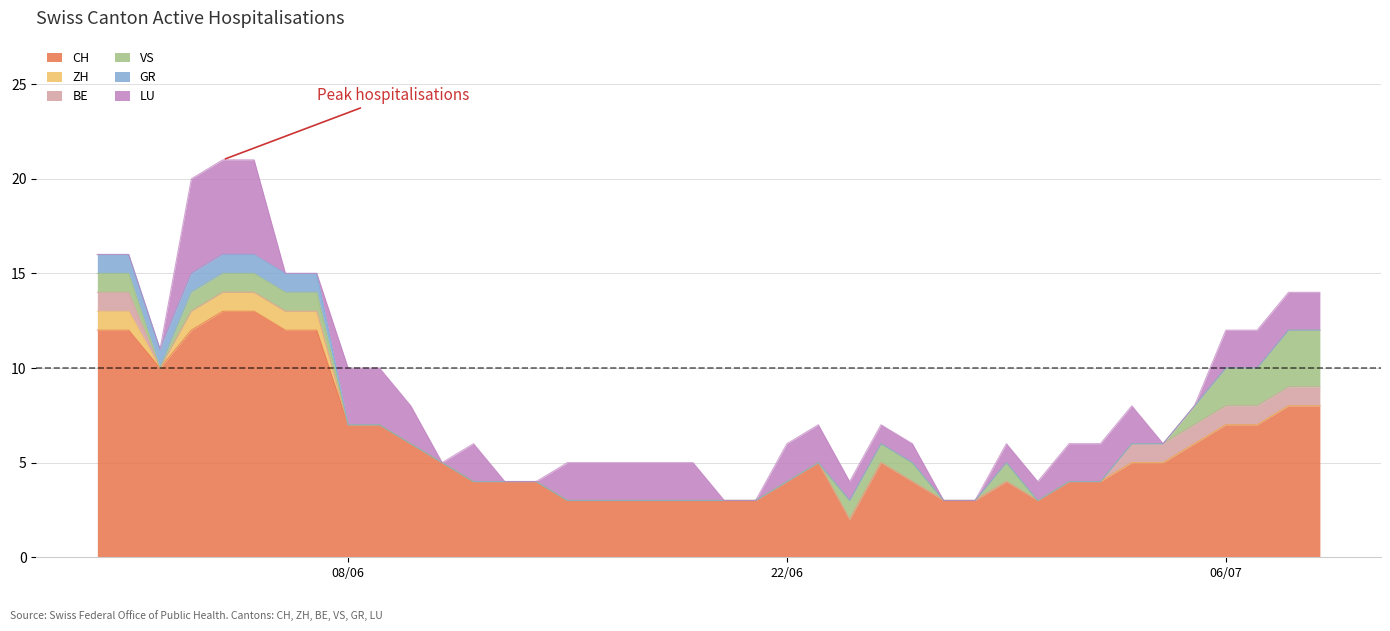

Reading right to left, extract all data points from this chart.

CH: 8	8	7	7	6	5	5	4	4	3	4	3	3	4	5	2	5	4	3	3	3	3	3	3	3	4	4	4	5	6	7	7	12	12	13	13	12	10	12	12
ZH: 0	0	0	0	0	0	0	0	0	0	0	0	0	0	0	0	0	0	0	0	0	0	0	0	0	0	0	0	0	0	0	0	1	1	1	1	1	0	1	1
BE: 1	1	1	1	1	1	1	0	0	0	0	0	0	0	0	0	0	0	0	0	0	0	0	0	0	0	0	0	0	0	0	0	0	0	0	0	0	0	1	1
VS: 3	3	2	2	1	0	0	0	0	0	1	0	0	1	1	1	0	0	0	0	0	0	0	0	0	0	0	0	0	0	0	0	1	1	1	1	1	0	1	1
GR: 0	0	0	0	0	0	0	0	0	0	0	0	0	0	0	0	0	0	0	0	0	0	0	0	0	0	0	0	0	0	0	0	1	1	1	1	1	1	1	1
LU: 2	2	2	2	0	0	2	2	2	1	1	0	0	1	1	1	2	2	0	0	2	2	2	2	2	0	0	2	0	2	3	3	0	0	5	5	5	0	0	0